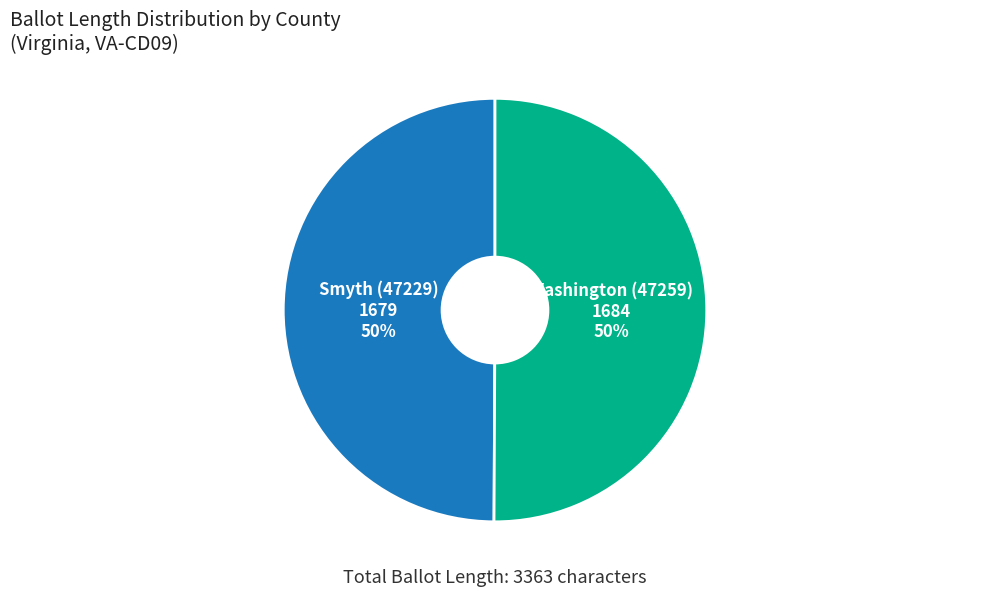

To the nearest percent, what is the average slice percentage?

50%